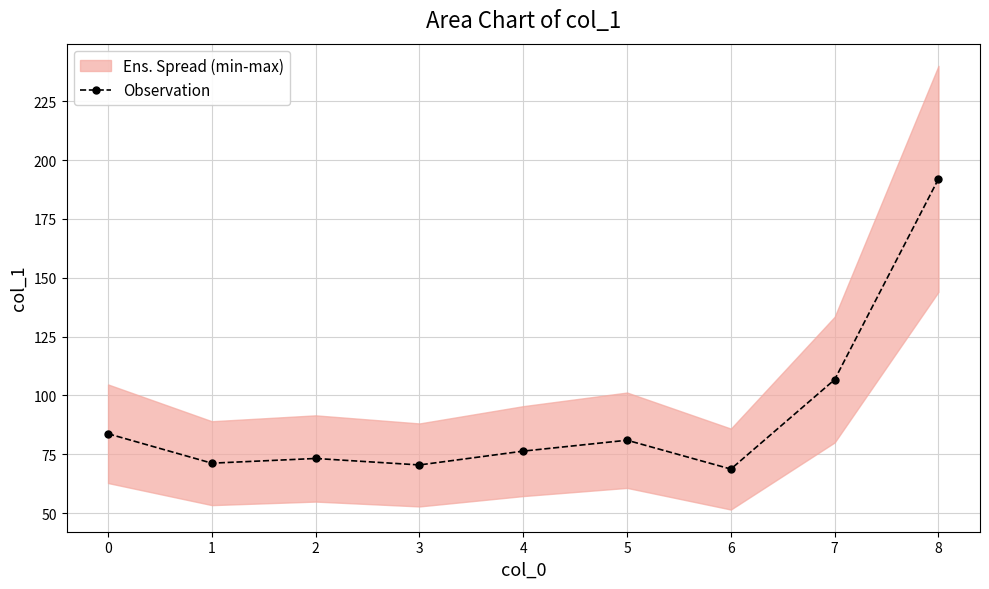

Which label corresponds to the largest value in the chart?

8